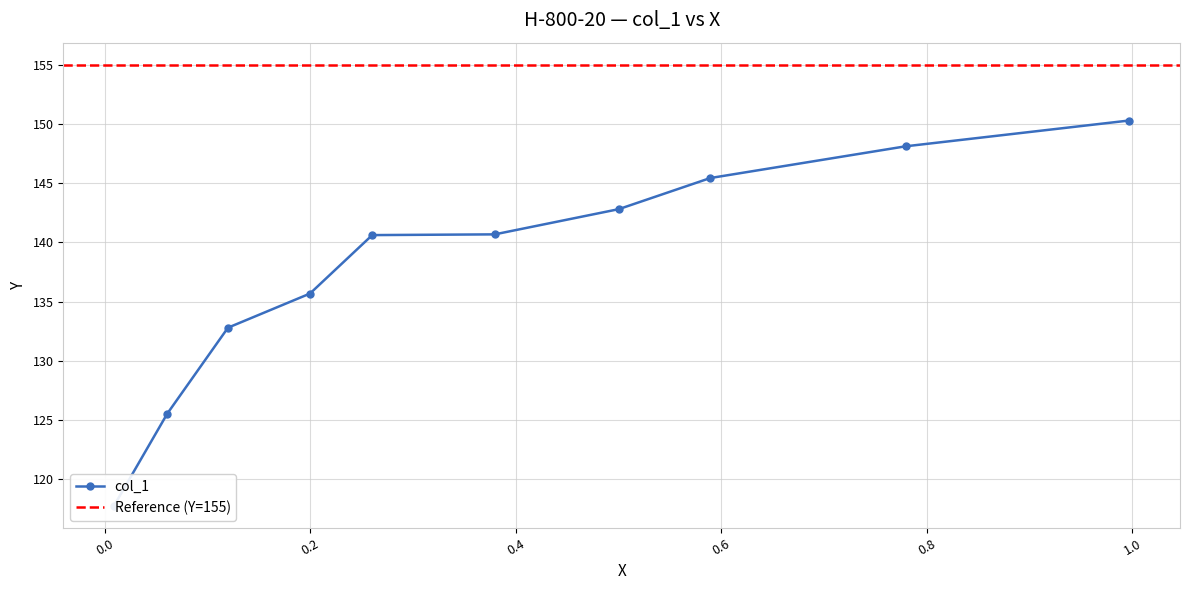

Rank the categories by value from lowest to highest.

0.0088, 0.0606, 0.1197, 0.1995, 0.2601, 0.3793, 0.5, 0.5891, 0.7793, 0.9969